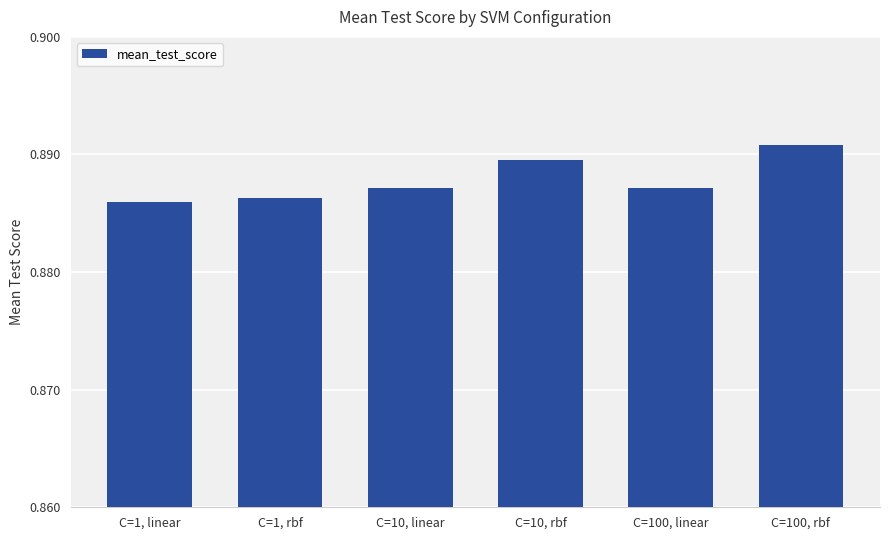

Count the values in the range 0 to 1.

6